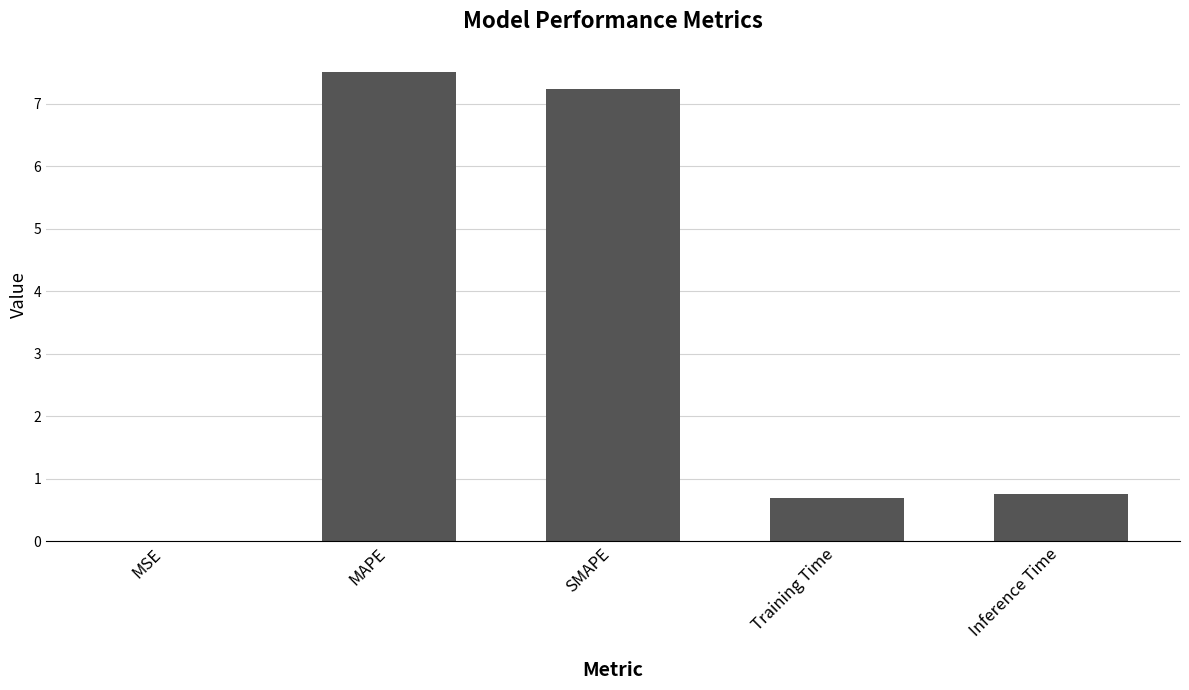

Which has a higher value, MAPE or SMAPE?

MAPE